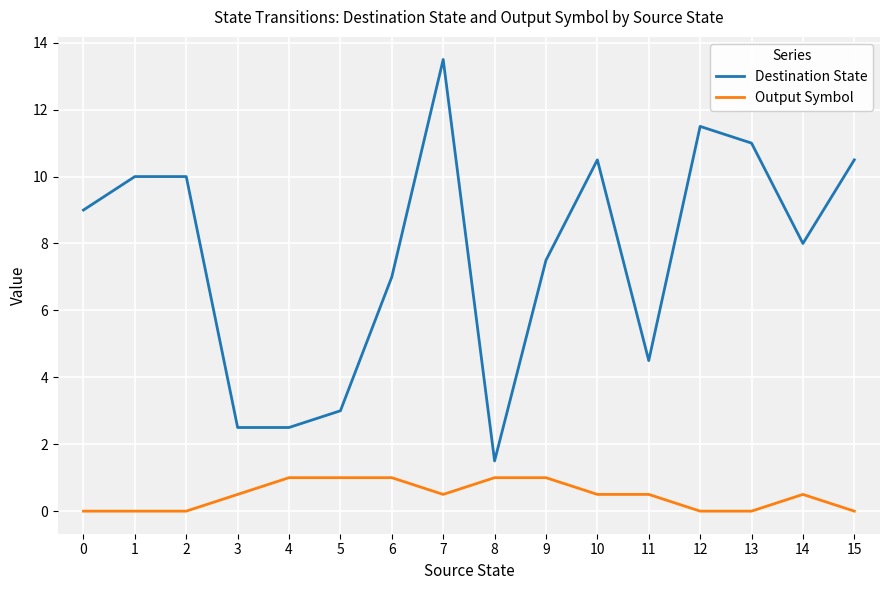

At 3, list the series in order from smallest to largest.

Output Symbol, Destination State